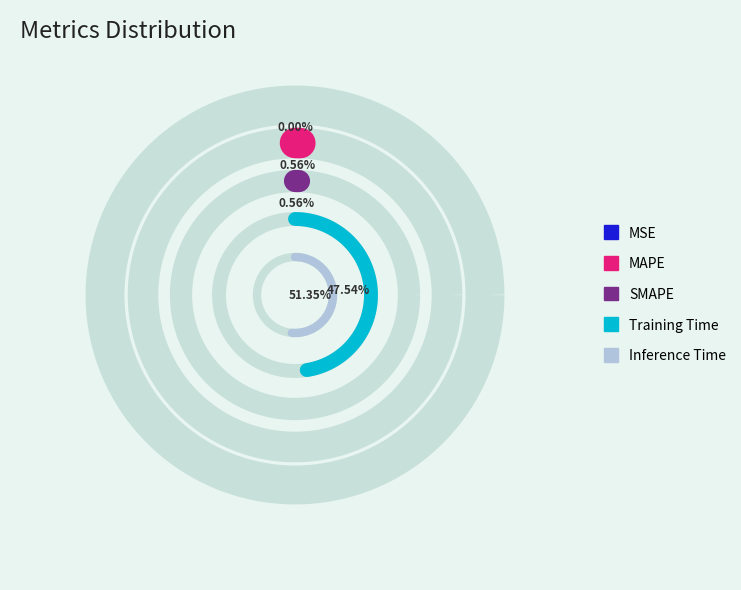

To the nearest percent, what is the combined percentage of Training Time and MAPE?

48%